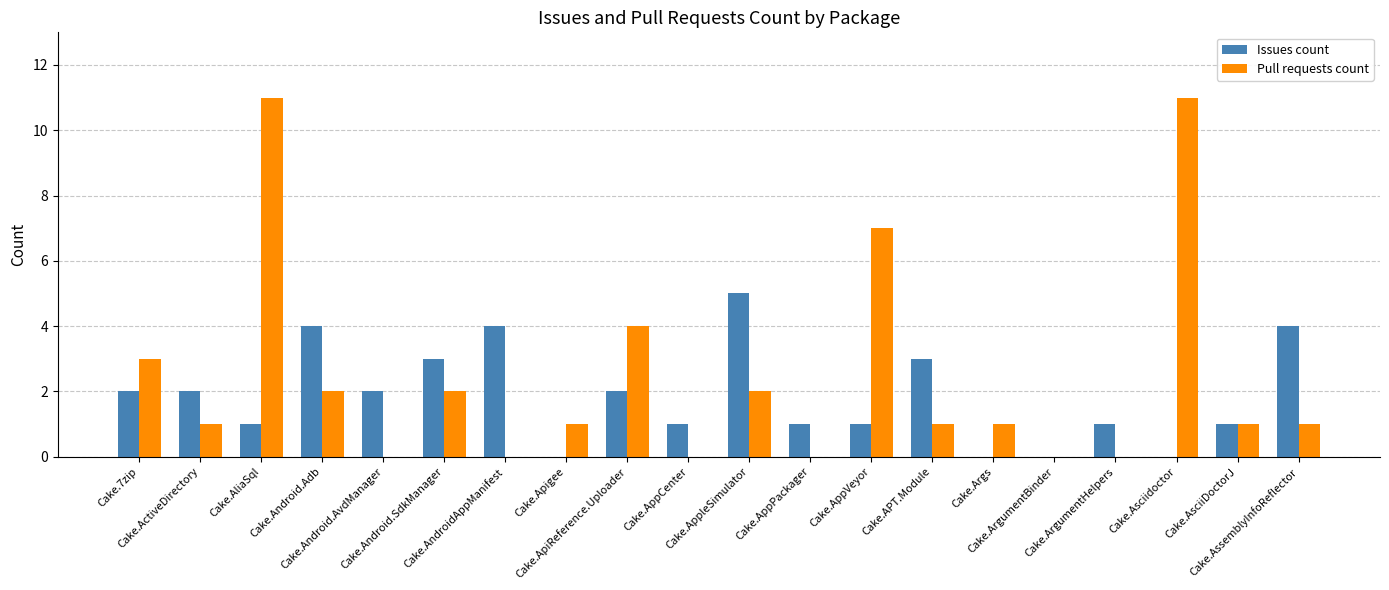

Is it true that Issues count equals 1 at Cake.AliaSql?

True